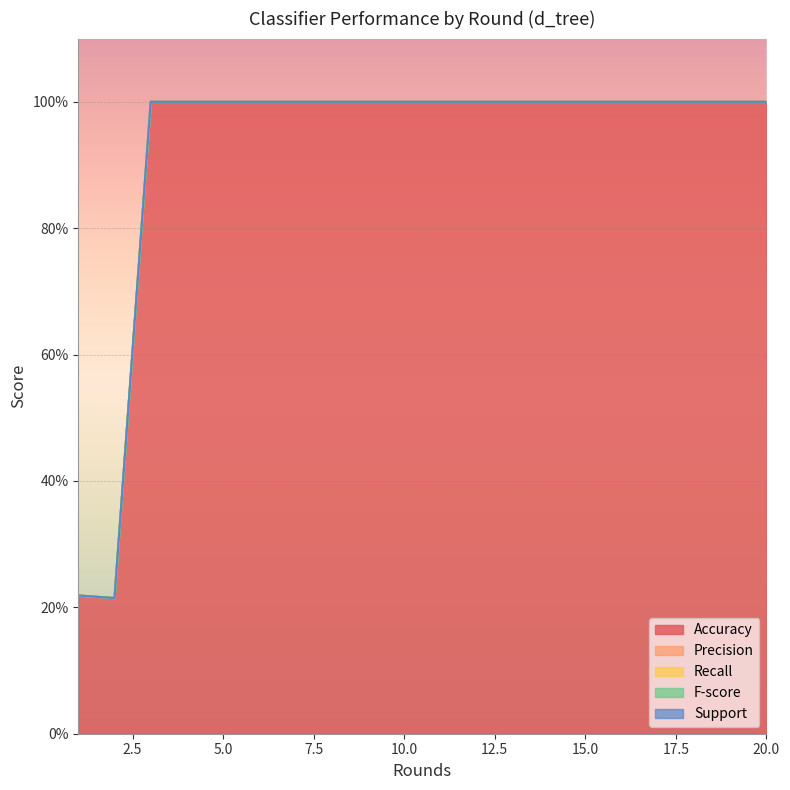

True or false: Accuracy has a value of 1.6 at 11.

False